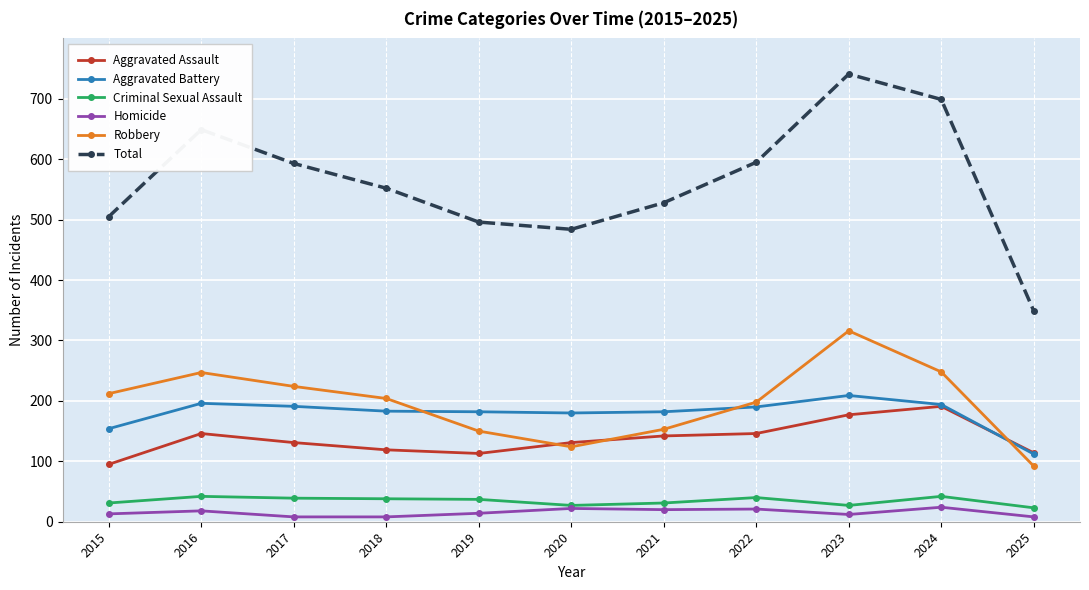

The value of Criminal Sexual Assault at 2024 is 42. True or false?

True